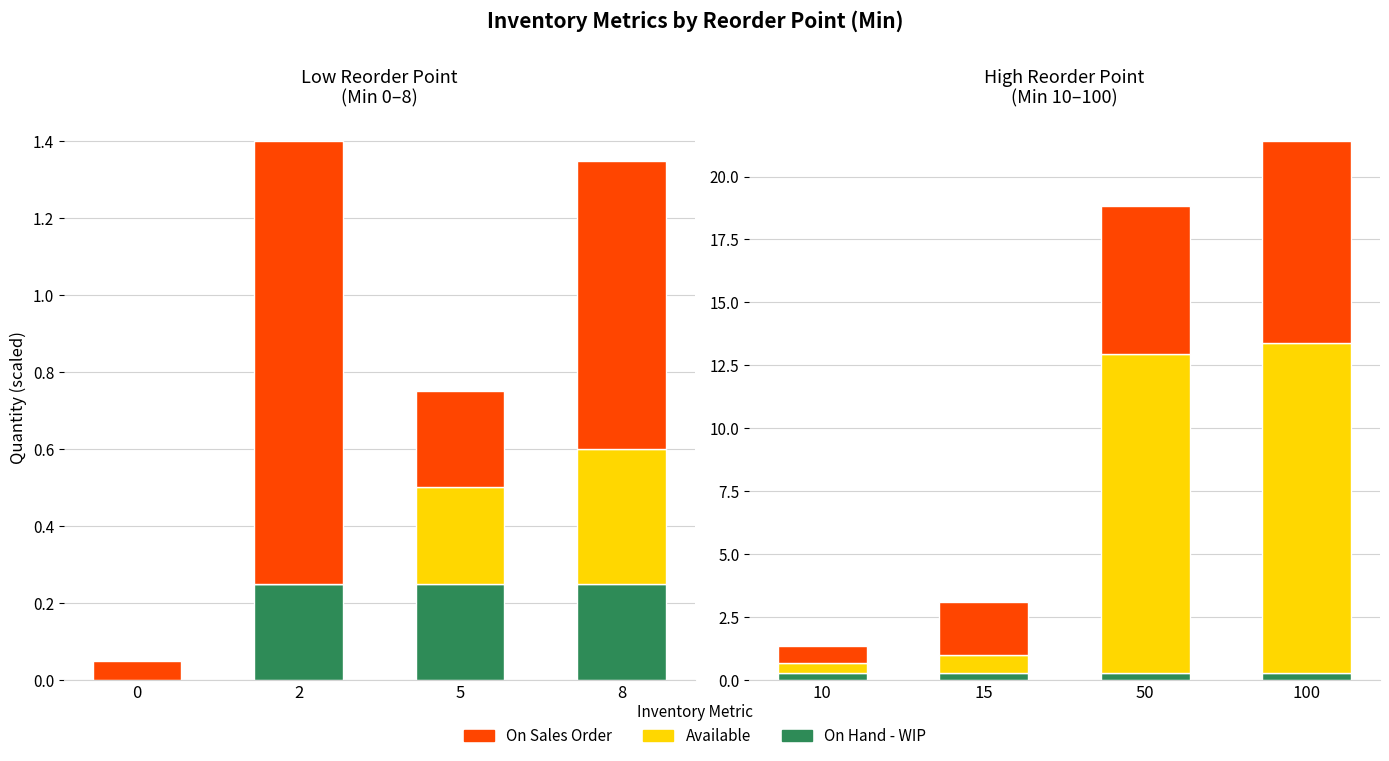

Which has a higher value, 100 or 10?

100